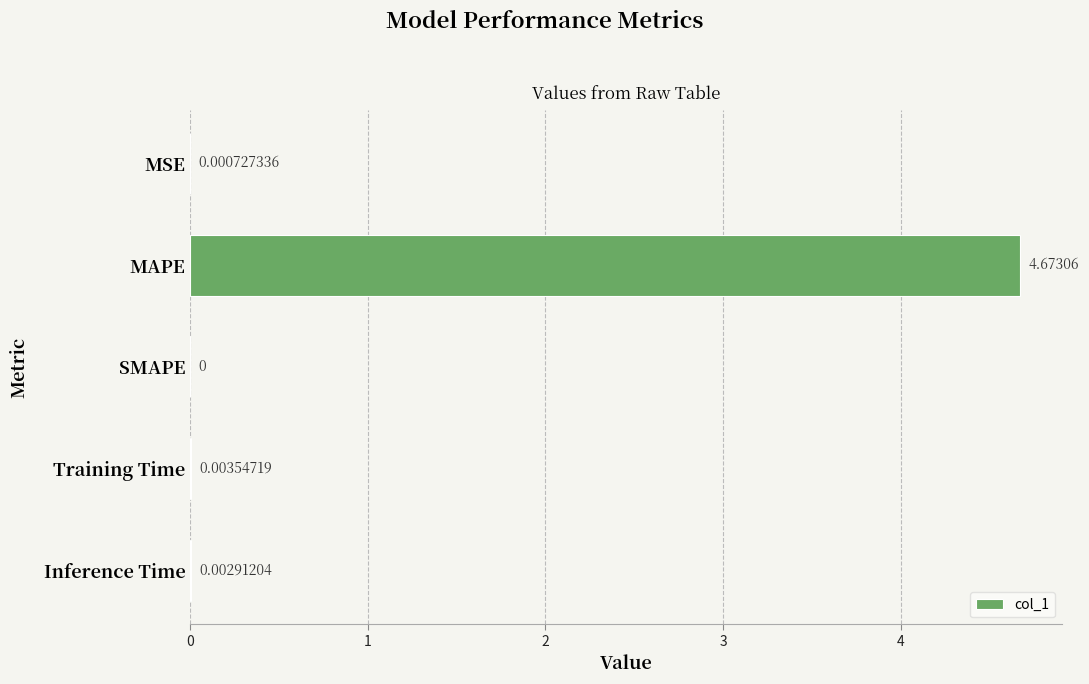

At which category does the chart reach its peak across all series?

MAPE